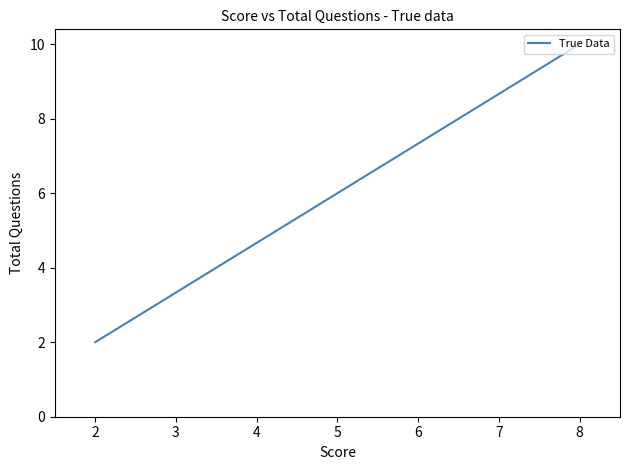

Which category has the highest value across all series?

8